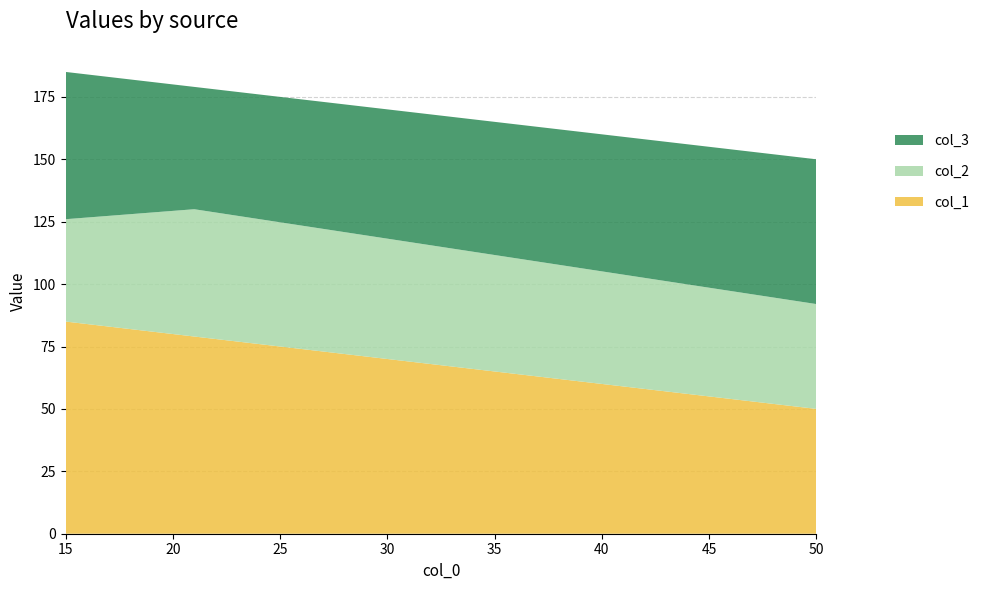

At which label does col_1 reach its minimum?

50